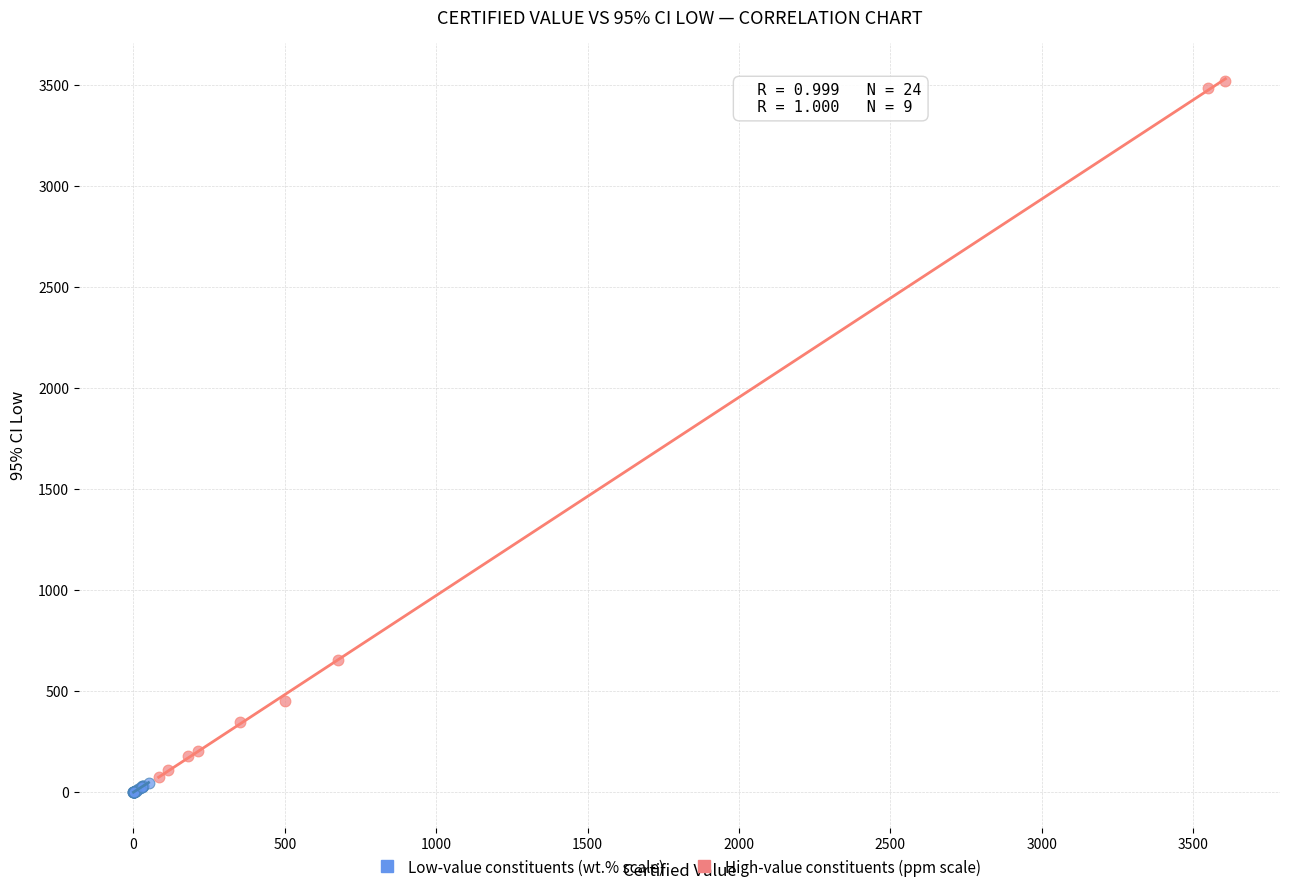

Which series contains the lowest Y value?

Low-value constituents (wt.% scale)